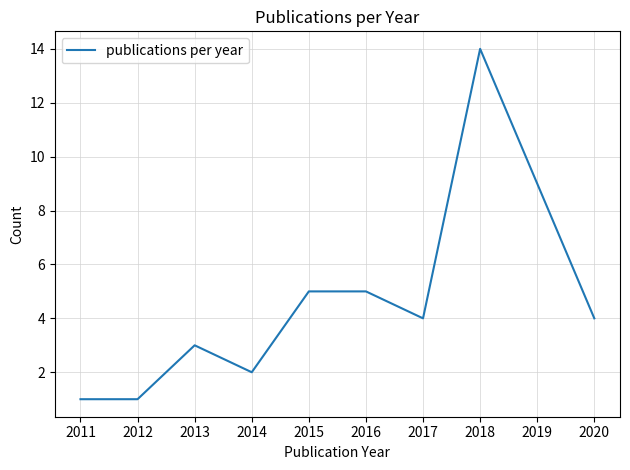

What is the difference between the maximum and minimum values?

13